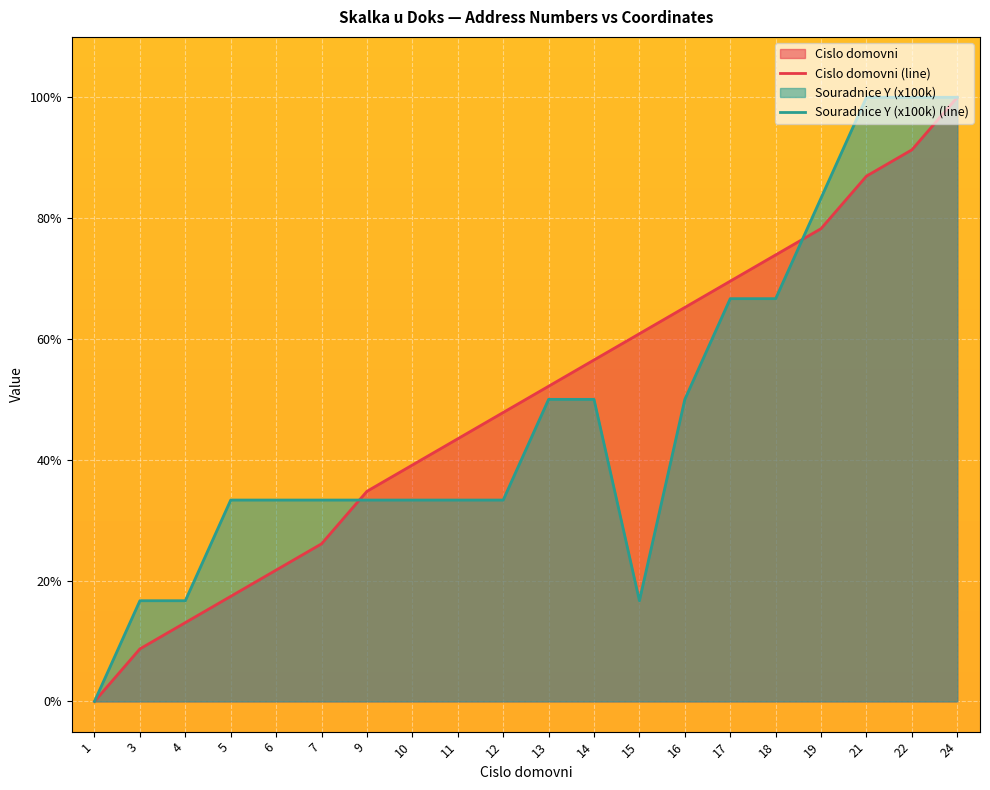

At which label is Cislo domovni (line) closest to 0?

1